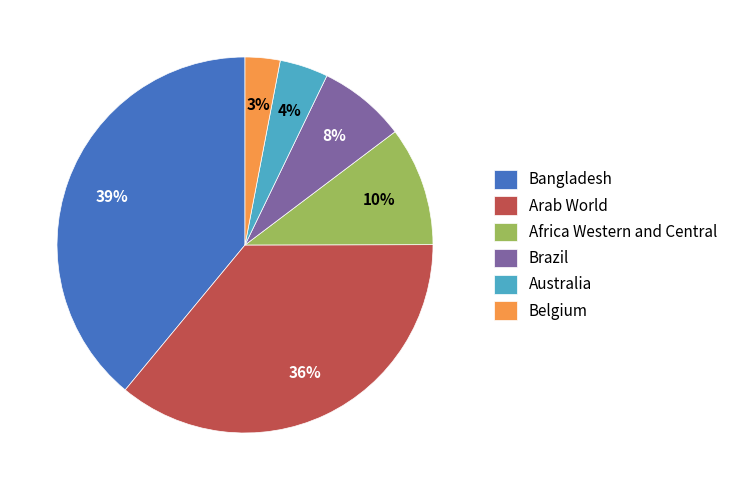

True or false: Africa Western and Central accounts for 10% of the total.

True